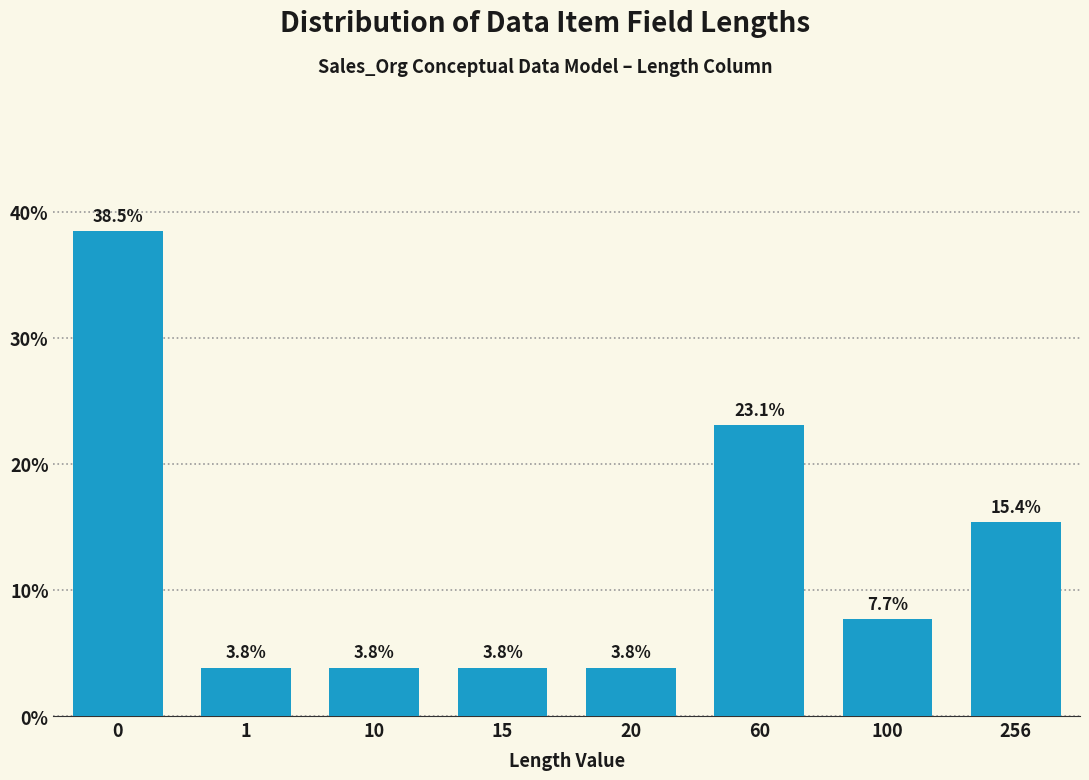

Reading left to right, list all the values displayed in this chart.

0=38.5	1=3.8	10=3.8	15=3.8	20=3.8	60=23.1	100=7.7	256=15.4